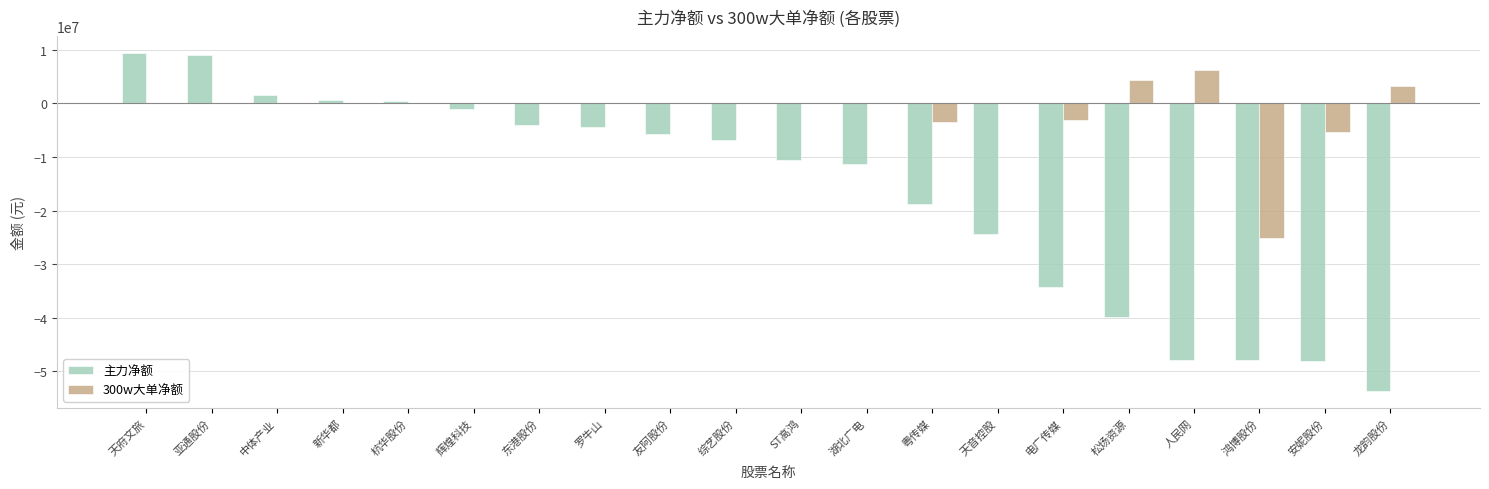

Which series has the largest total across all categories?

300w大单净额